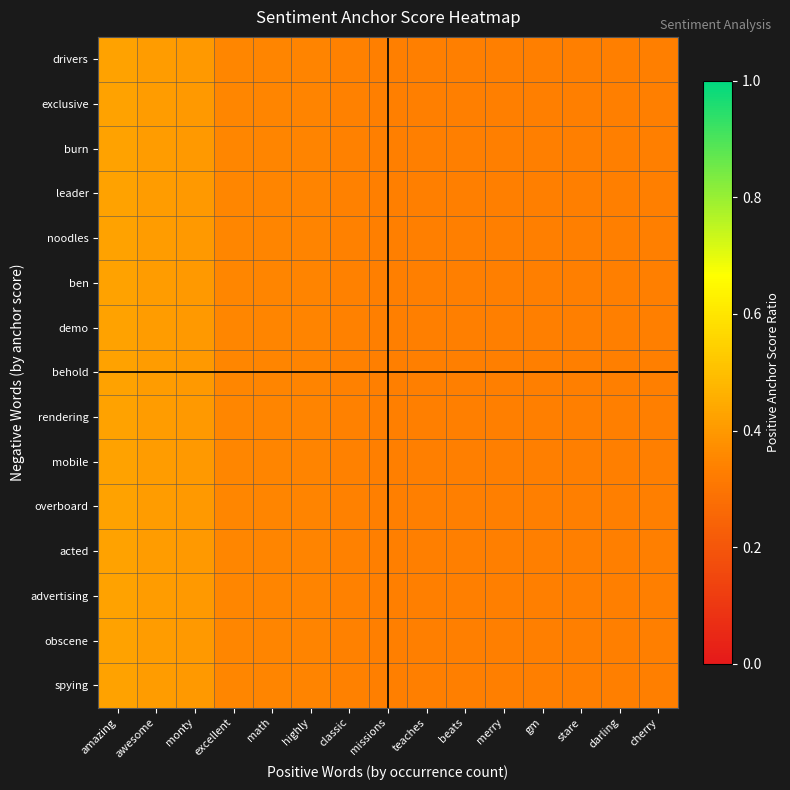

Which label corresponds to the smallest value in the chart?

missions